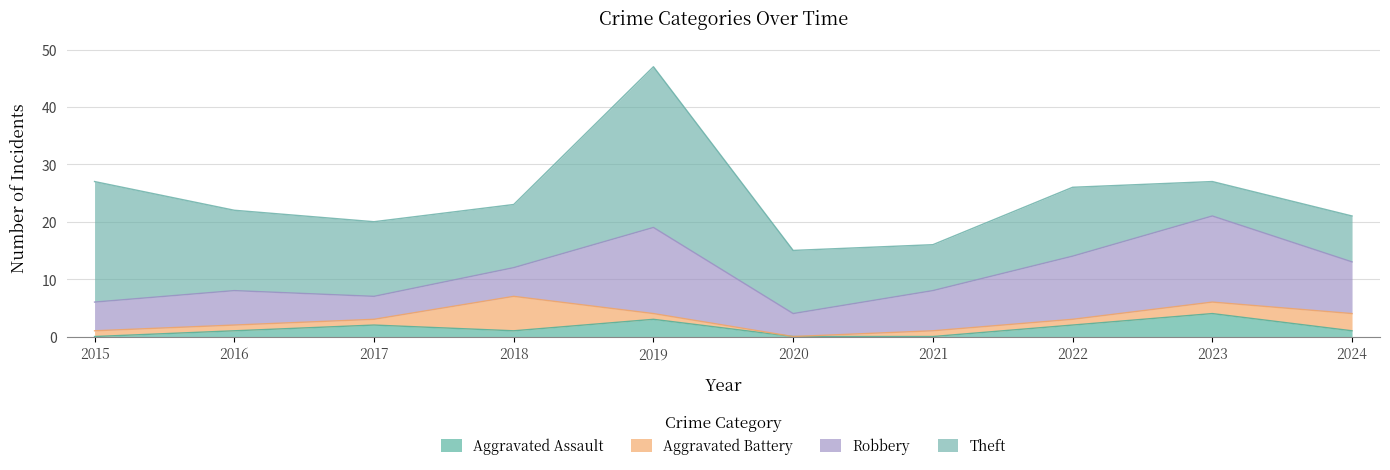

Where is the first local minimum for Aggravated Assault?

2018